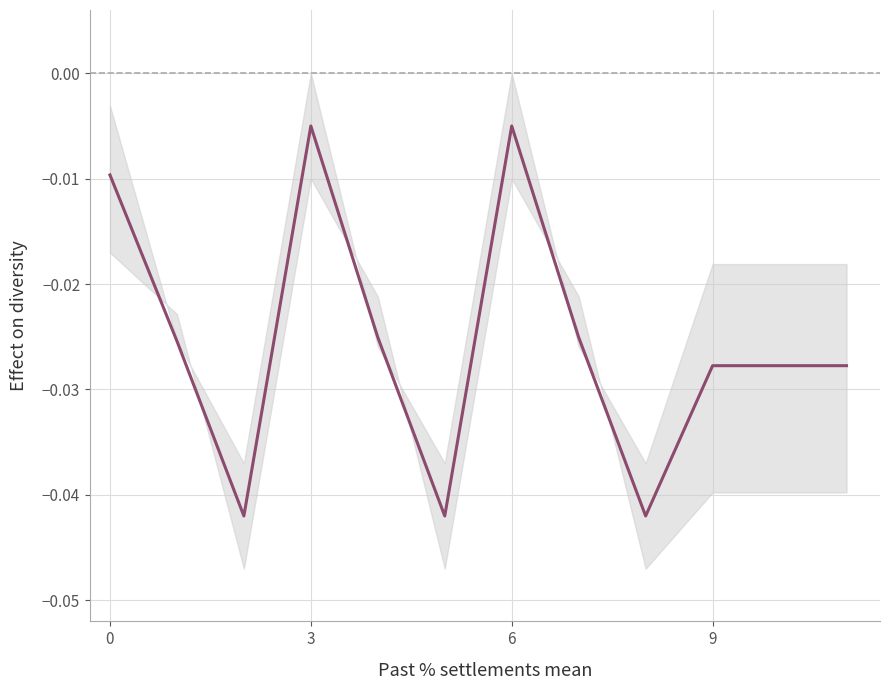

True or false: the data shows -0.0 at 4.

True